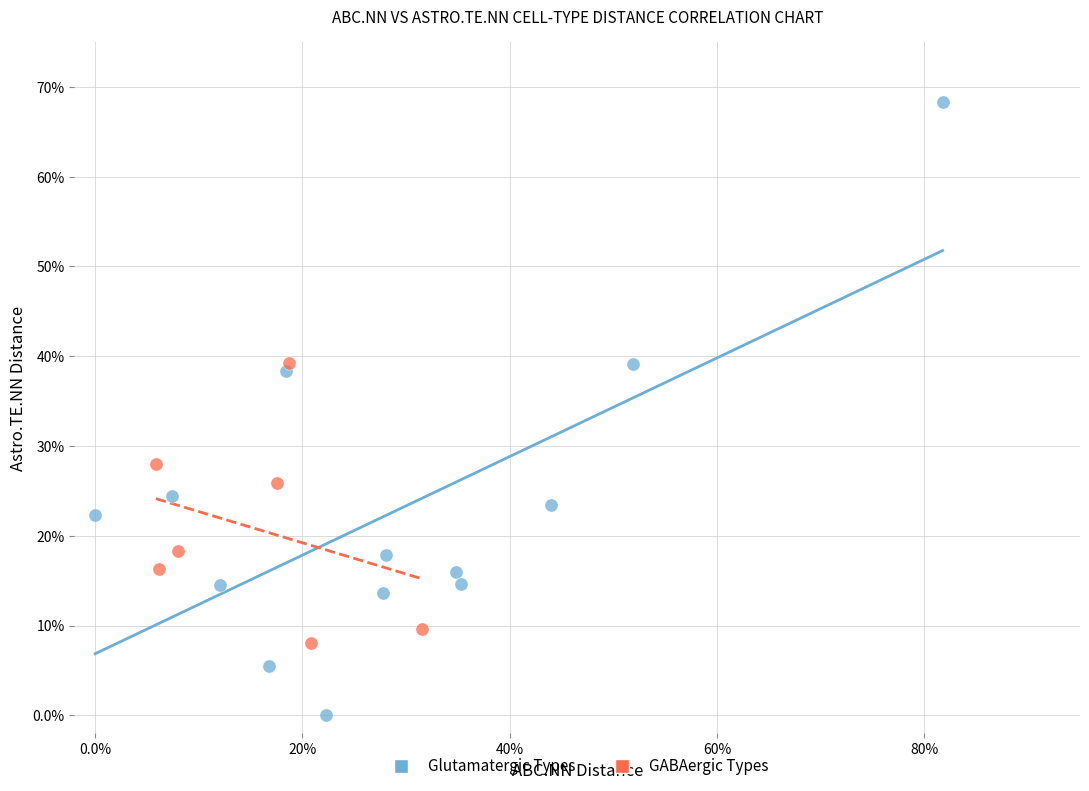

Which series has the largest Y range (max minus min)?

Glutamatergic Types